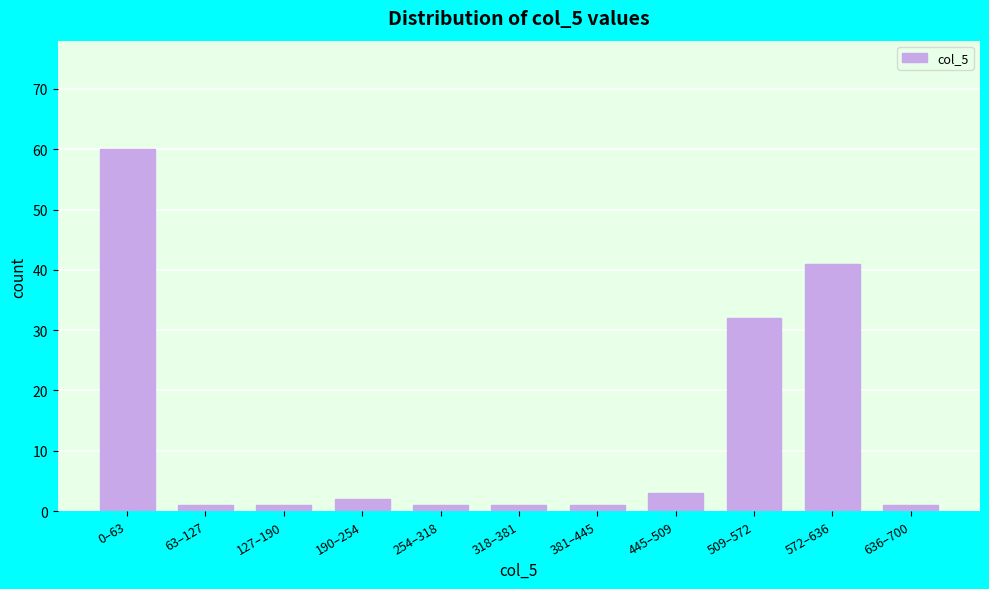

Reading left to right, what are all the values shown in this chart?

60	1	1	2	1	1	1	3	32	41	1